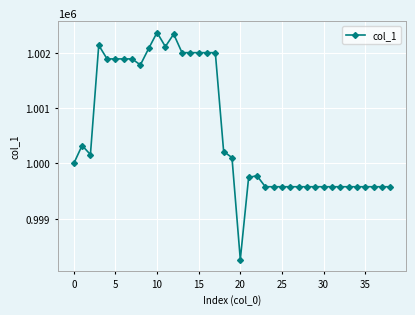

What is the greatest value displayed?

1002372.5